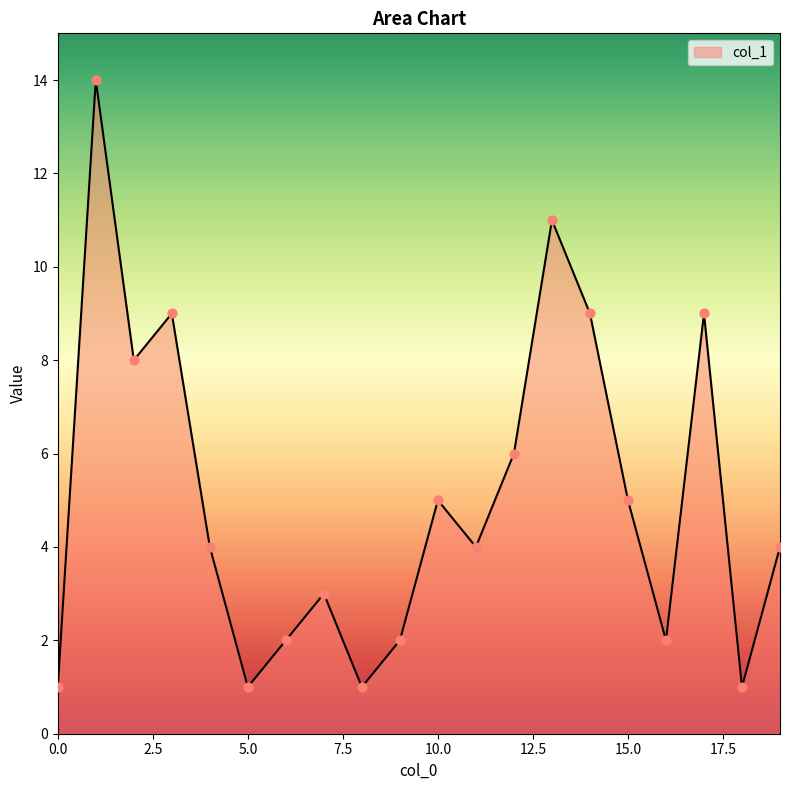

What is the greatest value displayed?

14